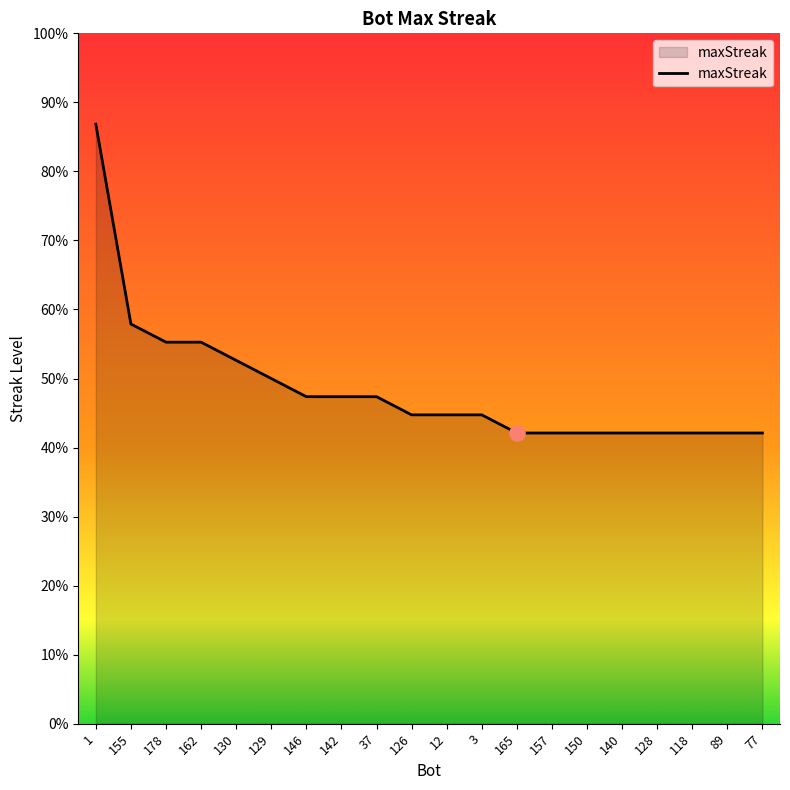

Is this an area chart (filled region under the line)?

Yes